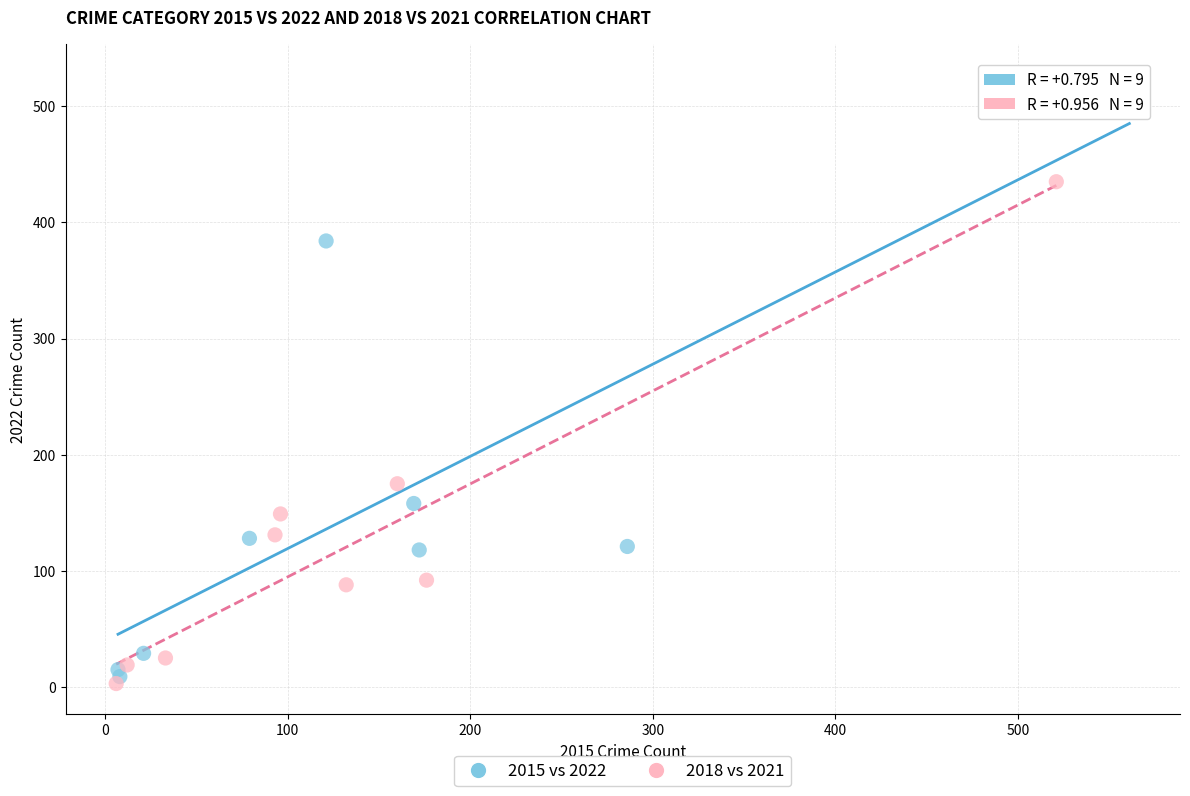

Which series reaches the maximum Y coordinate?

2015 vs 2022